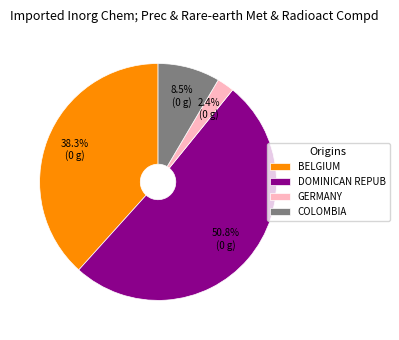

Rank the categories by value from lowest to highest.

GERMANY, COLOMBIA, BELGIUM, DOMINICAN REPUB